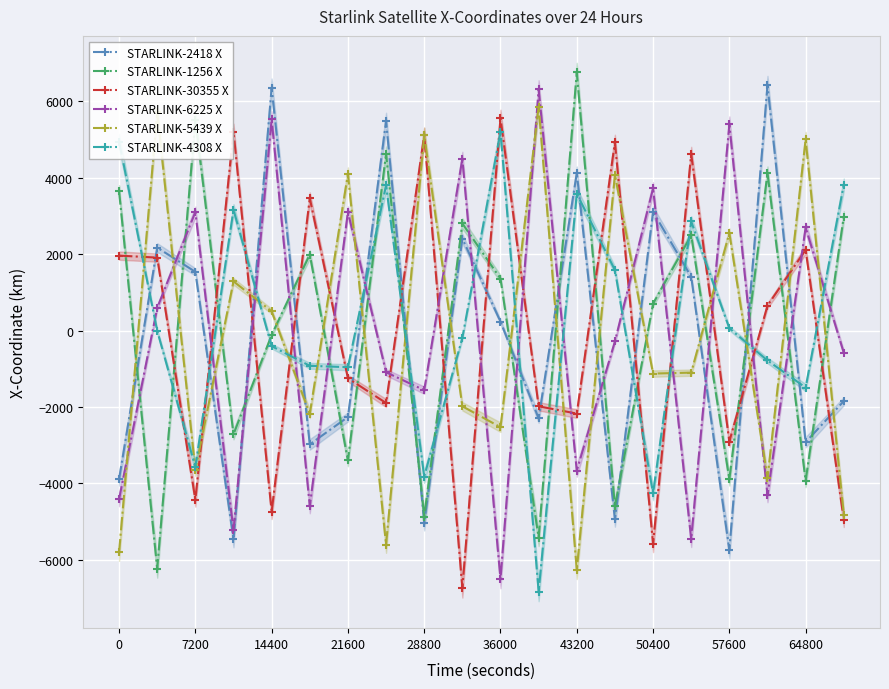

How many interior local peaks does the STARLINK-4308 X series have?

5